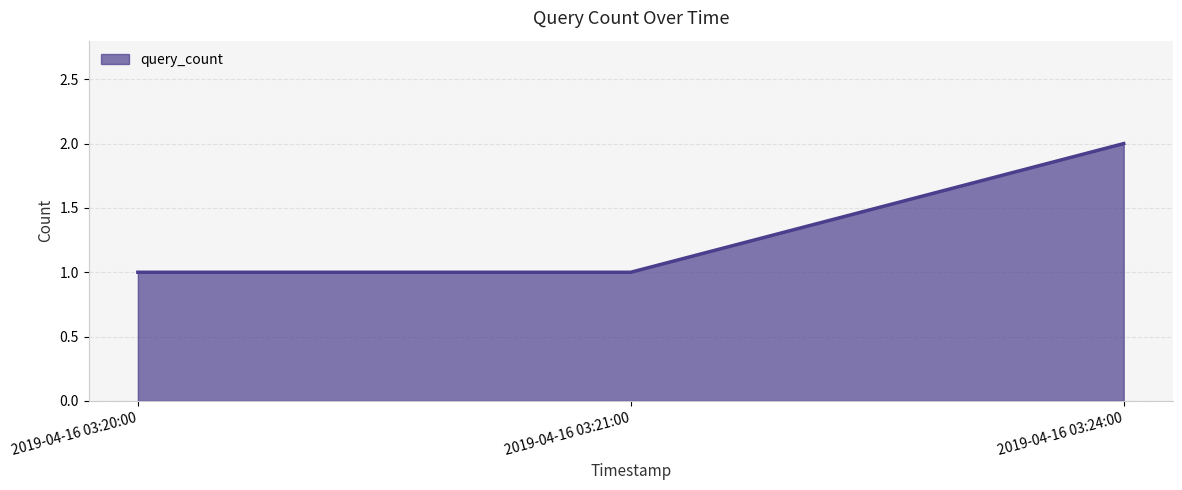

What is the ratio of the value at 2019-04-16 03:24:00 to the value at 2019-04-16 03:21:00?

2.0